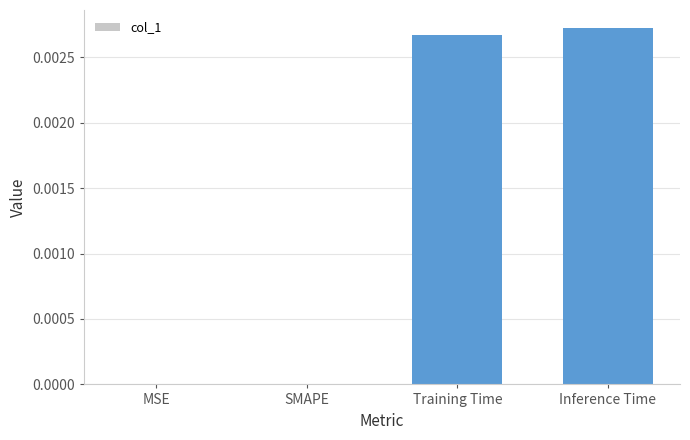

The value at MSE is 0.0. True or false?

True